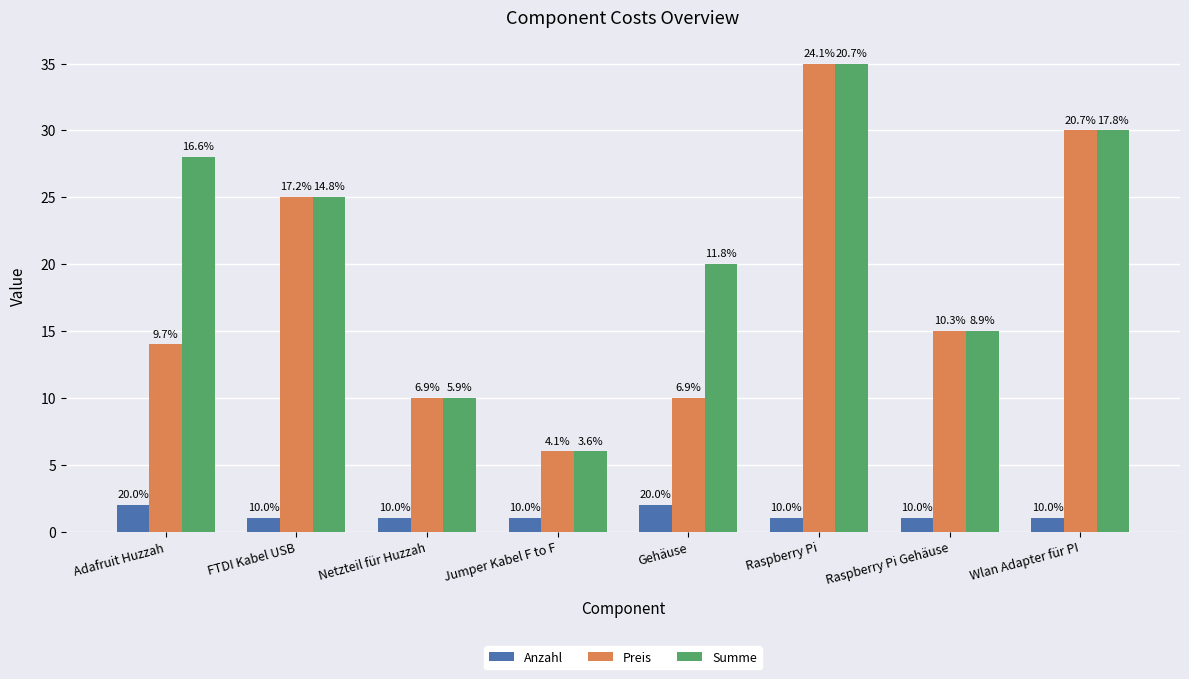

List the series in order of their peak value, highest first.

Preis, Summe, Anzahl